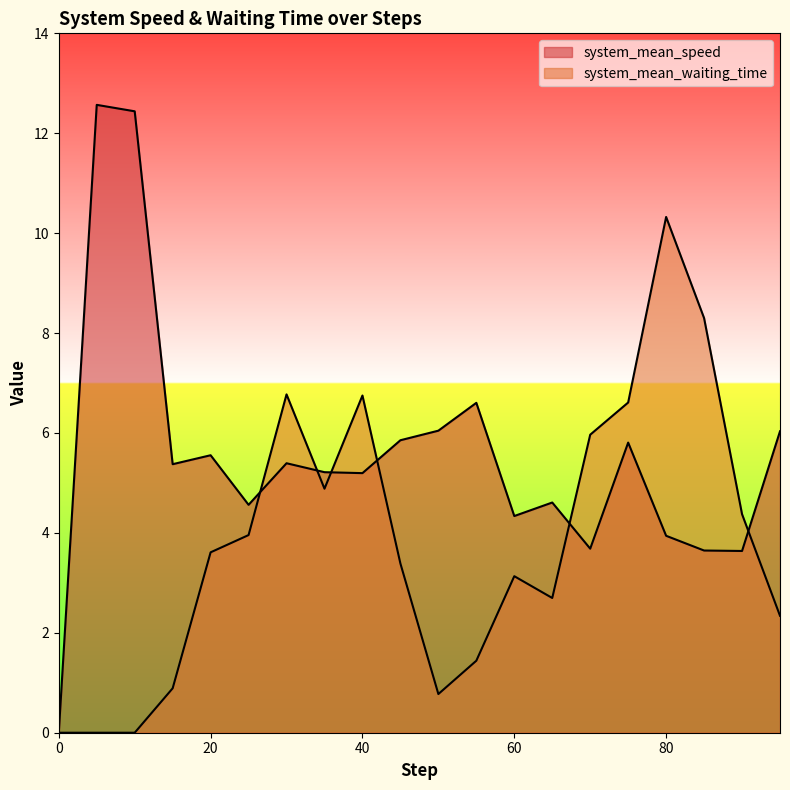

List the series in order of their overall mean, lowest first.

system_mean_waiting_time, system_mean_speed